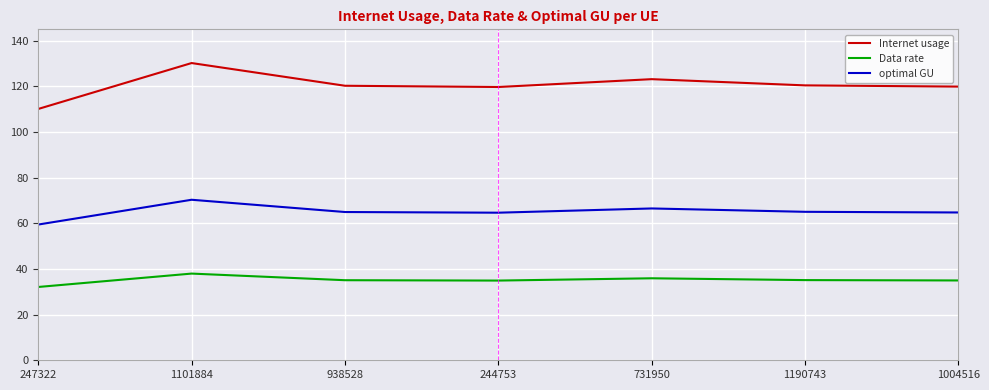

How many series are shown in this chart?

3